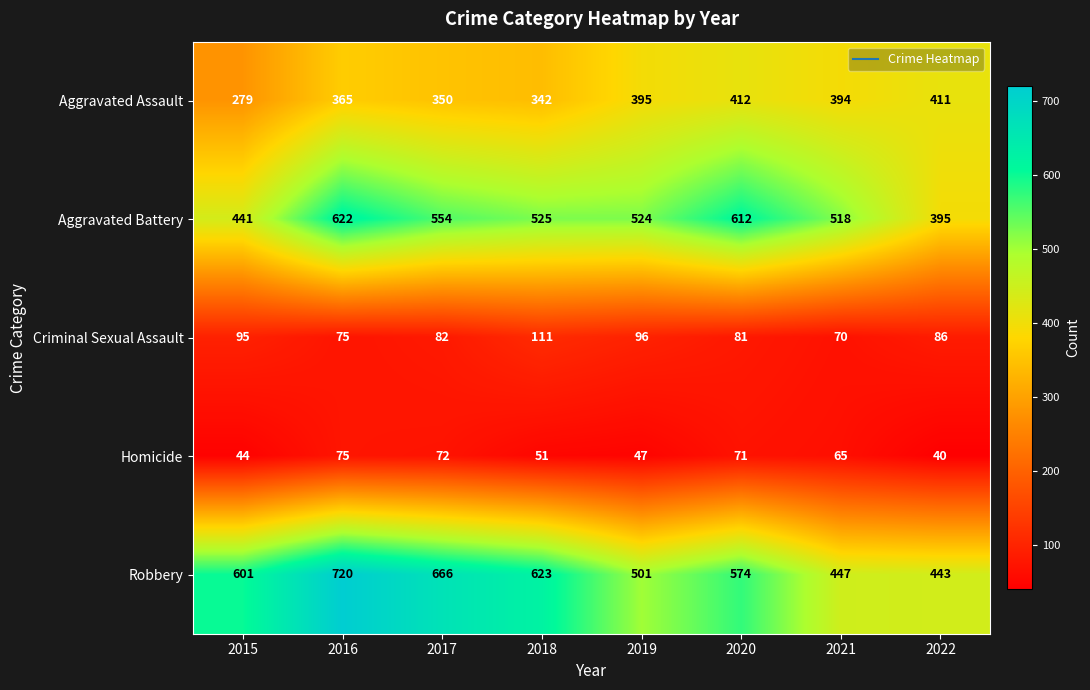

At which label is Aggravated Battery closest to 508?

2021